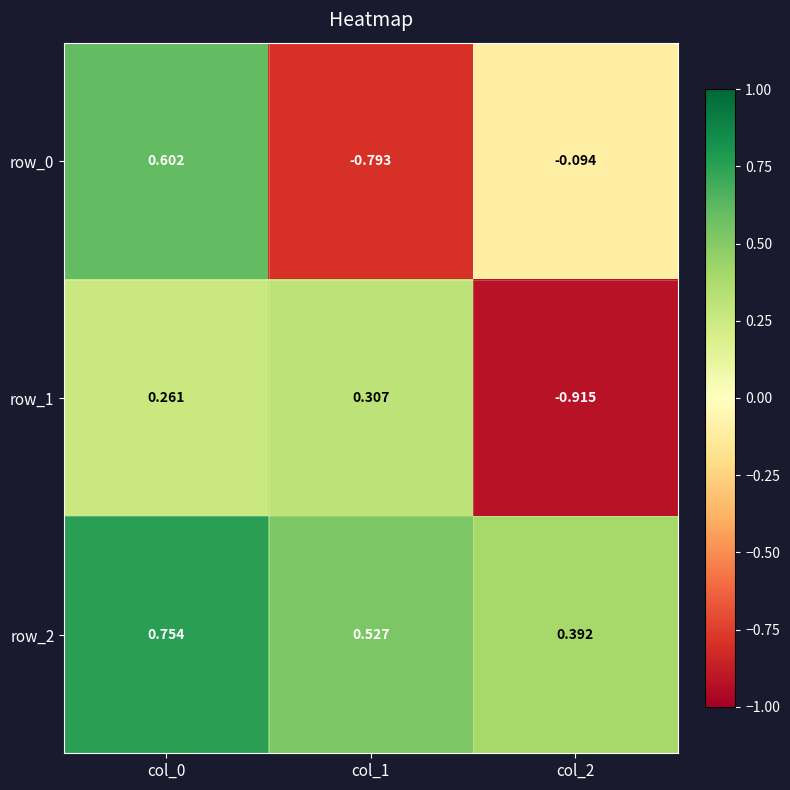

How many categories are shown in the chart?

3